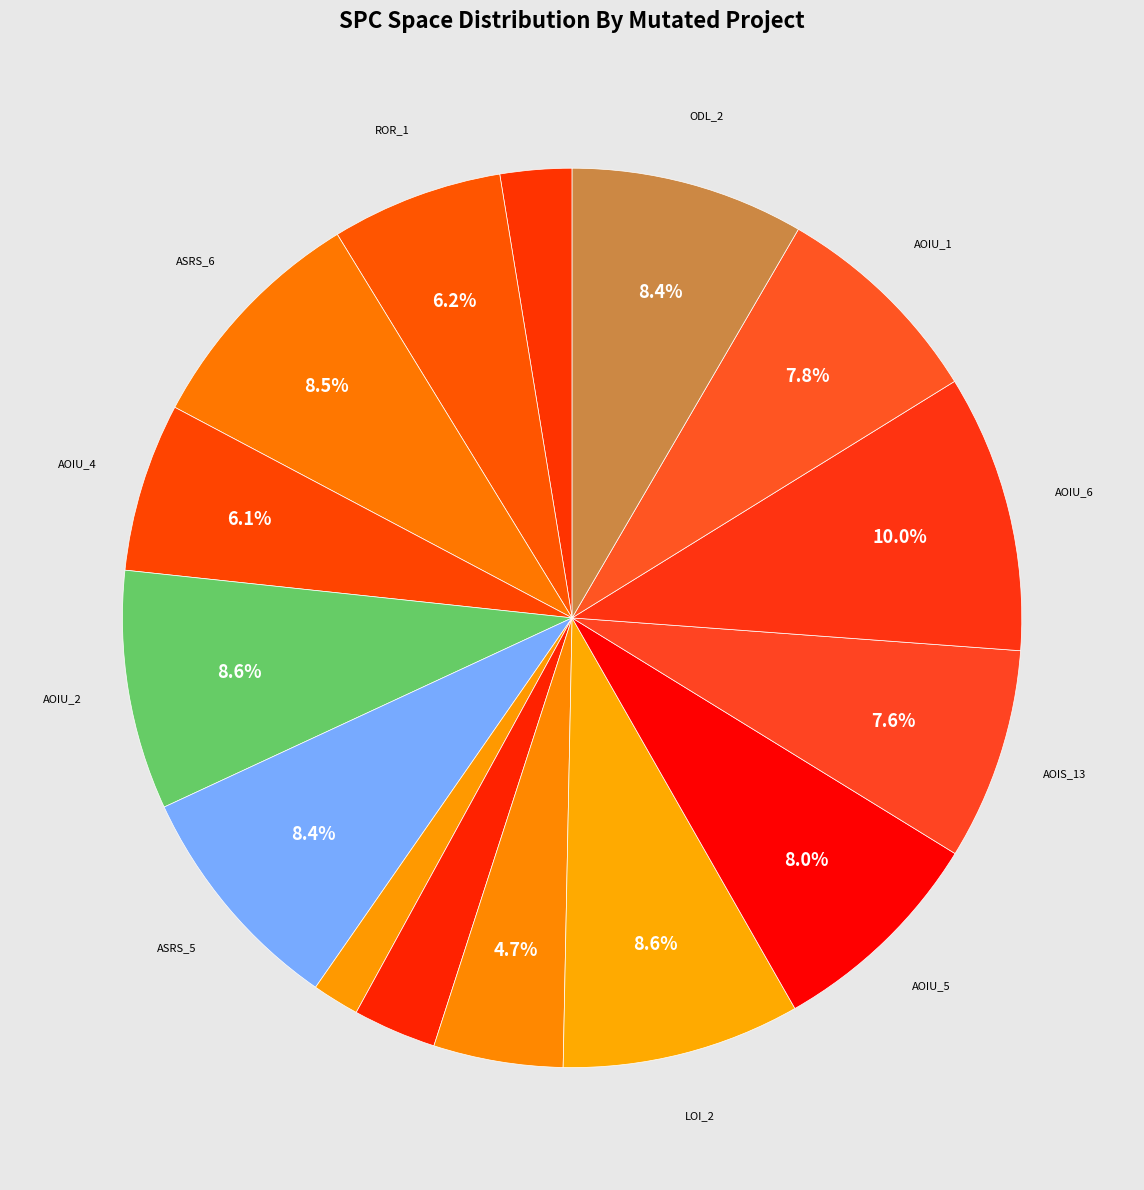

Is there any slice that represents more than half of the pie?

No